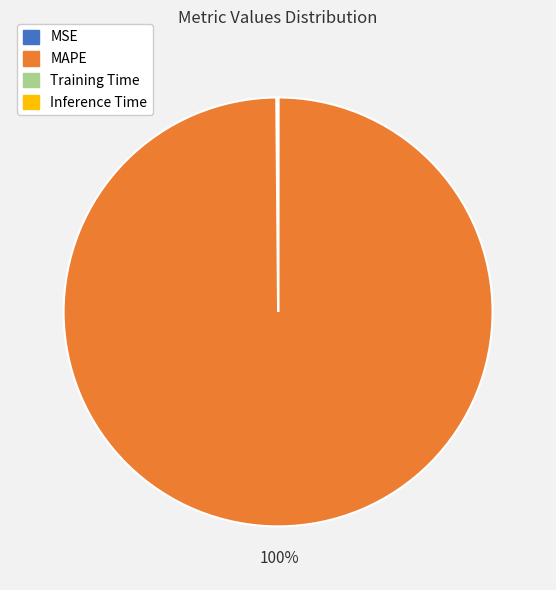

True or false: MAPE accounts for 91% of the total.

False